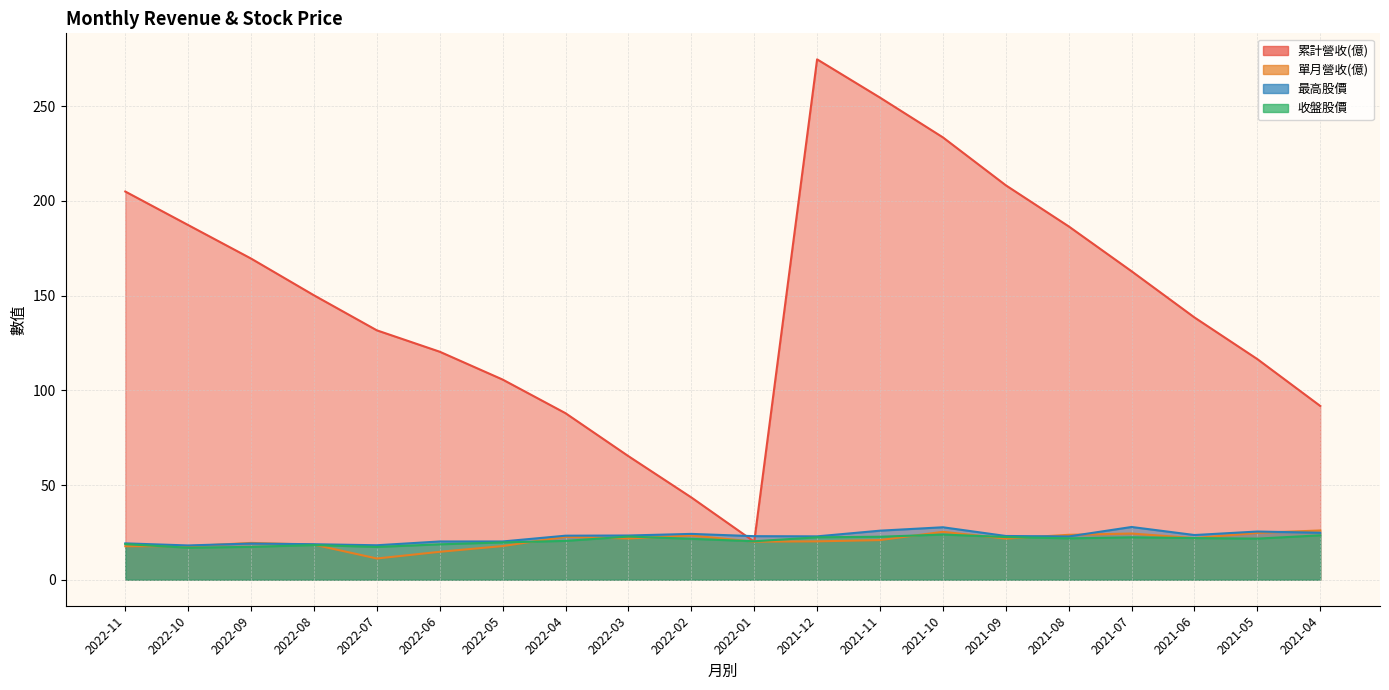

Is it true that 單月營收(億) equals 14.7 at 2022-06?

True